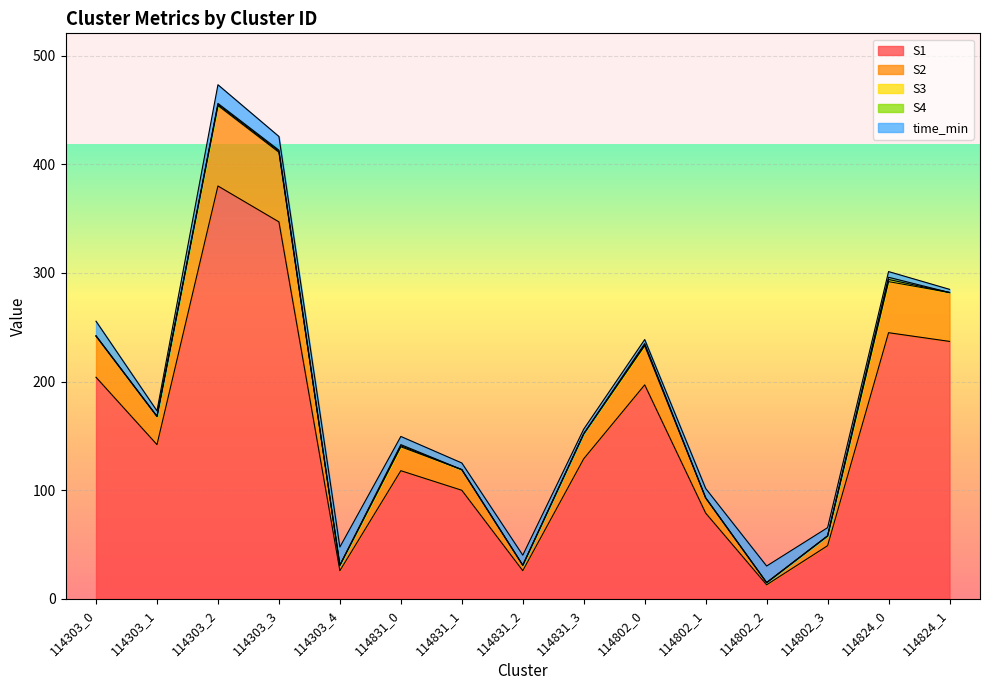

The S4 series shows 0.6 at 114824_1. True or false?

False